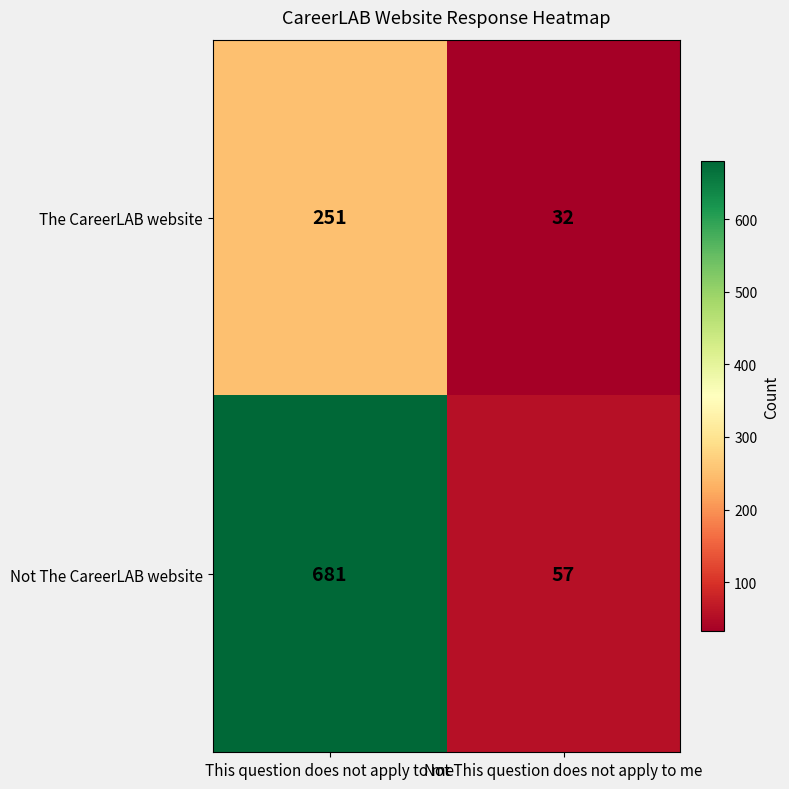

What is the greatest value displayed?

681